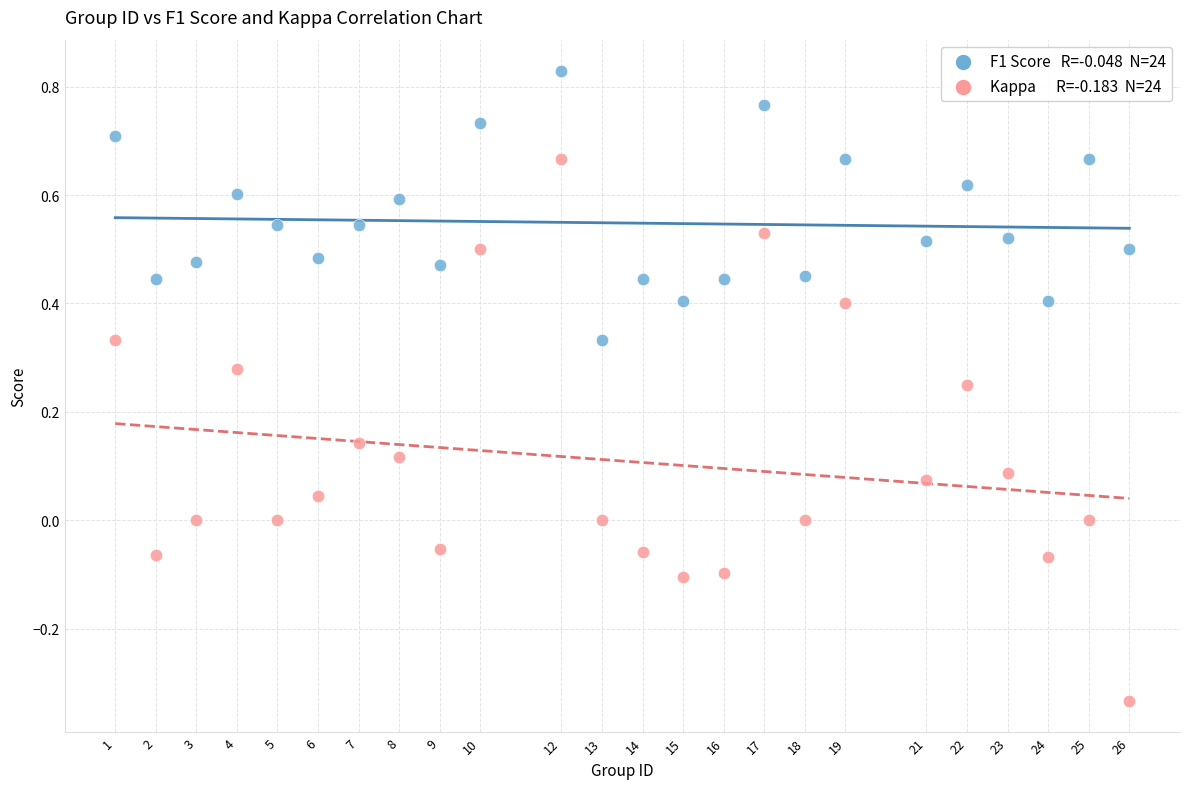

How many points are shown in the scatter plot?

48